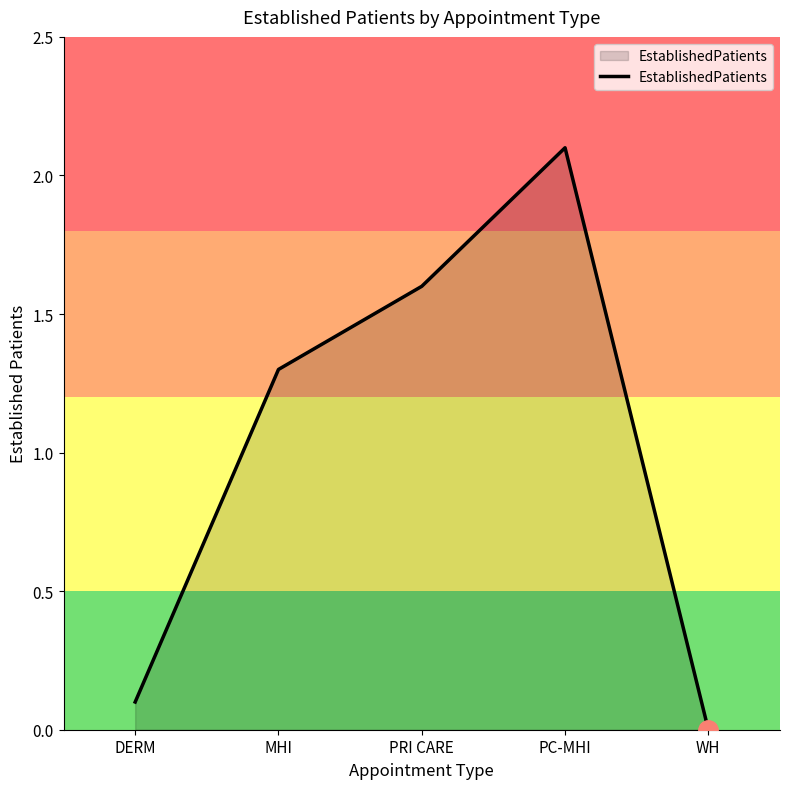

What position from the left is PC-MHI?

4